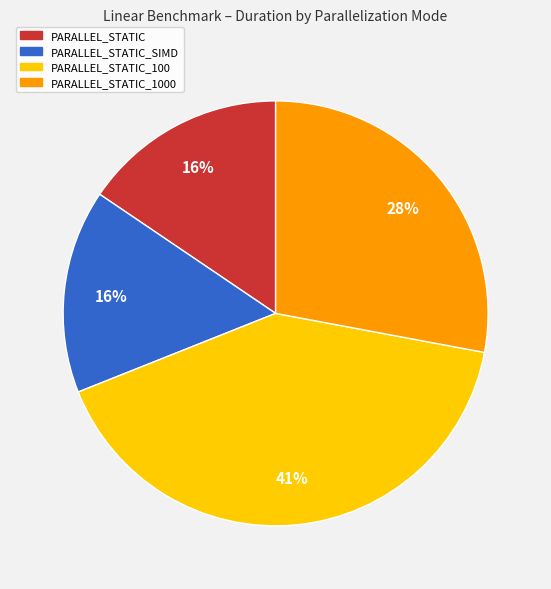

Is there a majority slice in this chart?

No